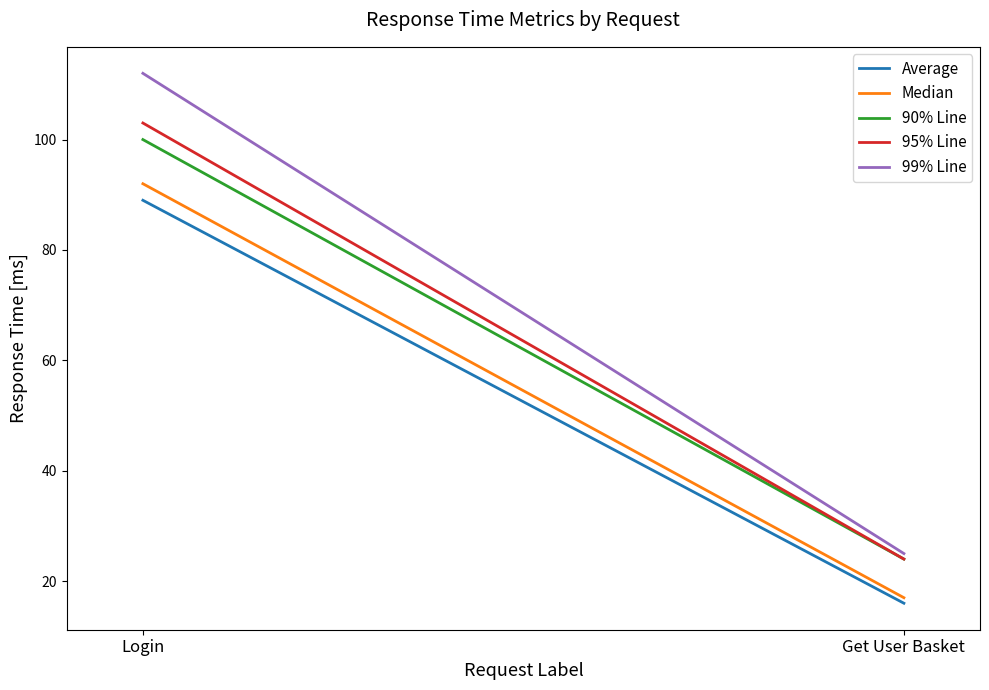

How many lines are shown in the chart?

5